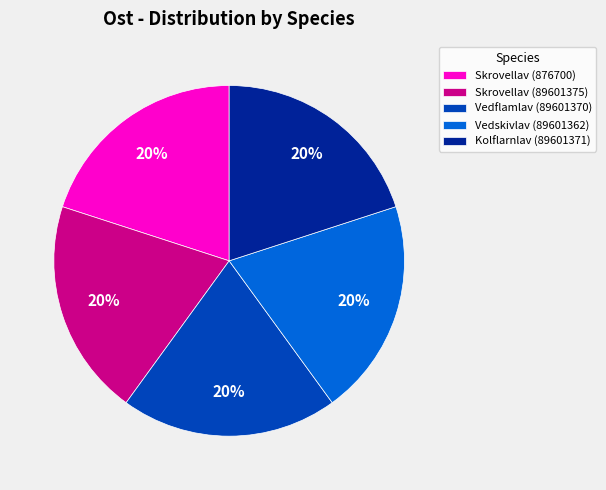

To the nearest percent, what is the combined percentage of Skrovellav (89601375) and Vedskivlav (89601362)?

40%